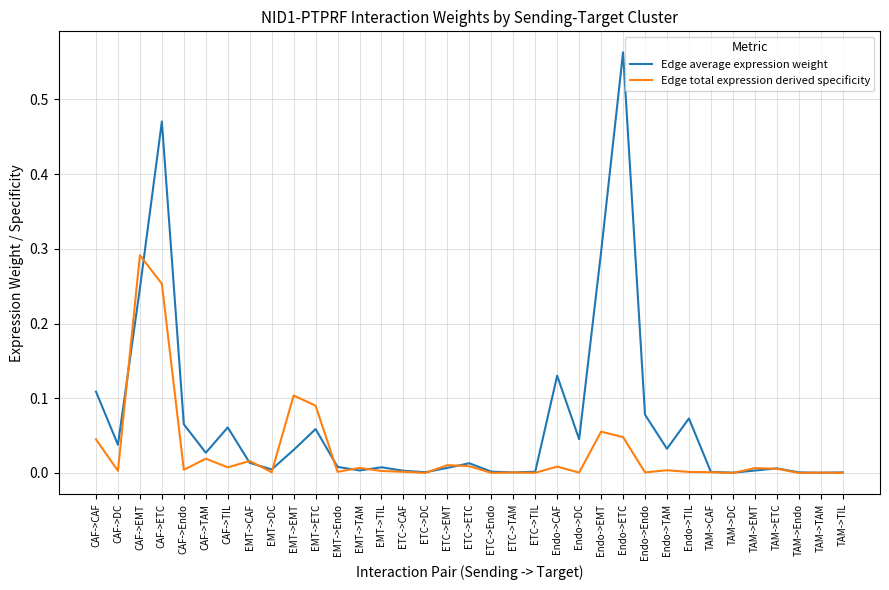

Which series has the largest total across all categories?

Edge average expression weight